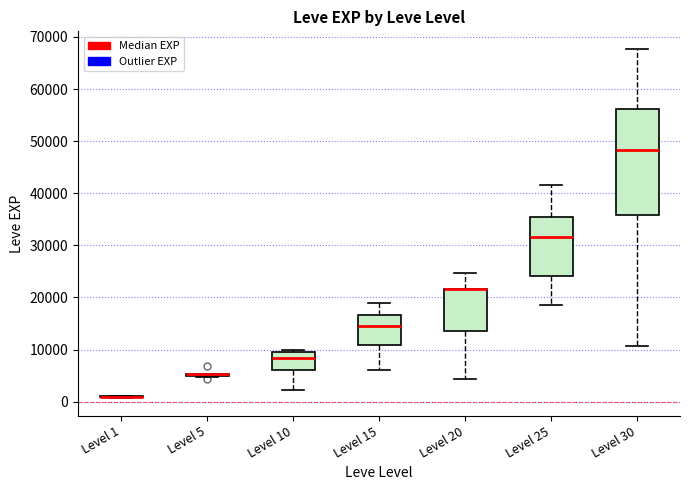

Reading left to right, read every box against the y-axis: the position of its median line, the range the box covers, and the ends of its whiskers. The values are not printed on the chart, so give them approximately, as read against the axis.

Level 1: box collapsed to a line at 1000, whiskers 1000 to 1000
Level 5: box collapsed to a line at 5000, whiskers 5000 to 5000
Level 10: median 8000, box 6000 to 10000, whiskers 2000 to 10000 (just above the box's upper edge)
Level 15: median 15000, box 11000 to 17000, whiskers 6000 to 19000
Level 20: median 22000 (drawn on the box's upper edge), box 14000 to 22000, whiskers 4000 to 25000
Level 25: median 32000, box 24000 to 35000, whiskers 18000 to 42000
Level 30: median 48000, box 36000 to 56000, whiskers 11000 to 68000